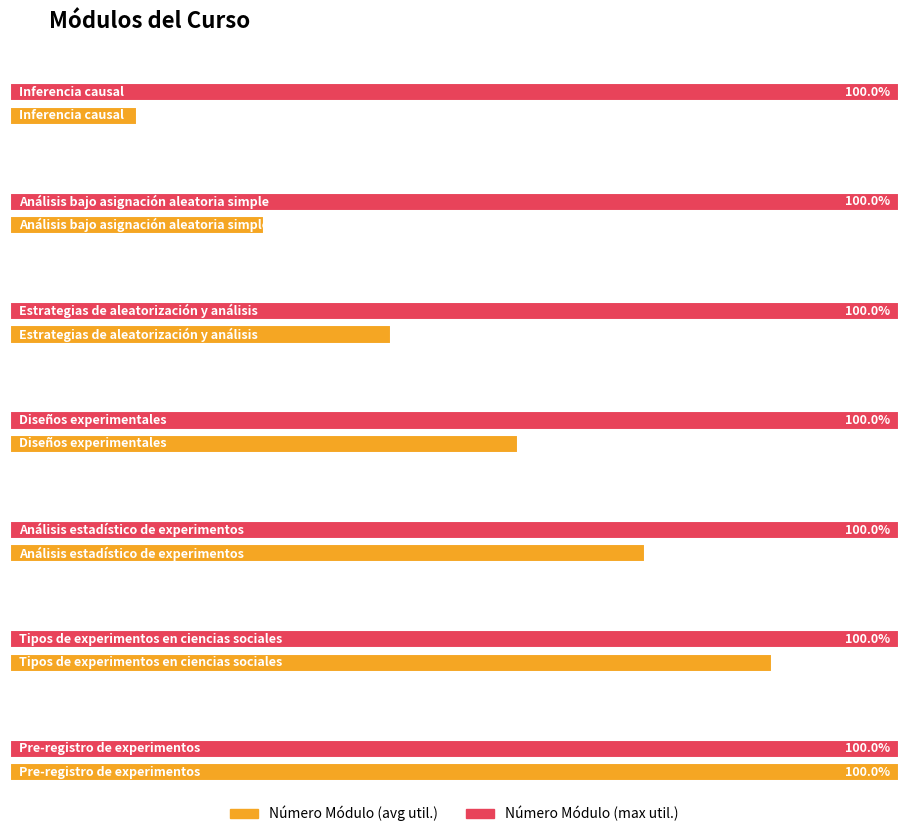

The value at Diseños experimentales is 4. True or false?

True